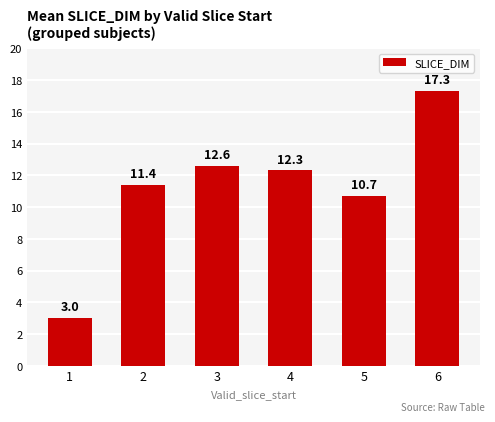

The chart shows a value of 3.0 at 1. True or false?

True